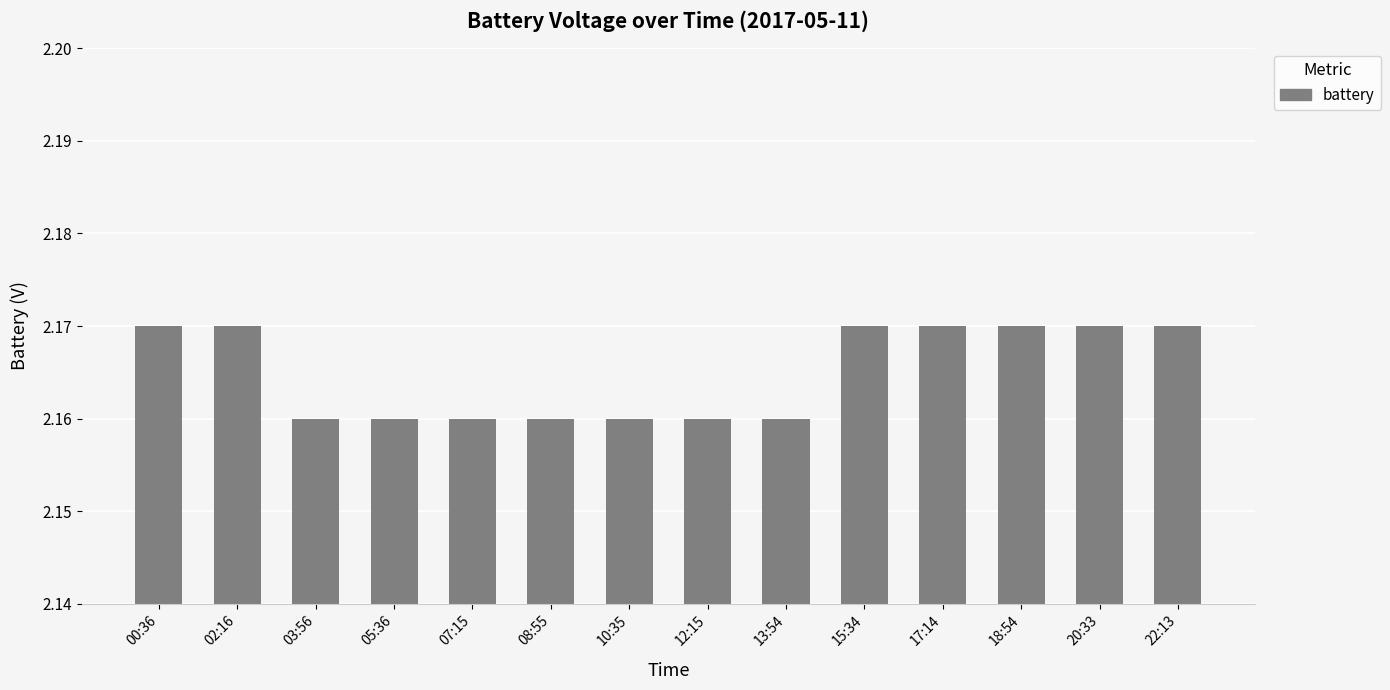

What is the label of the 4th bar from the right?

17:14